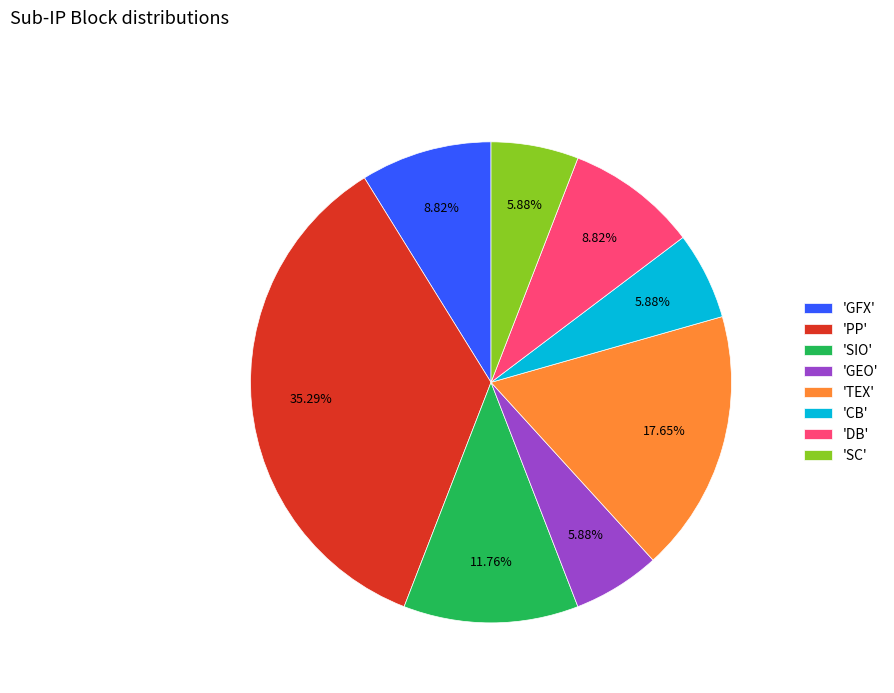

Do 'GFX' and 'SIO' together represent more than half of the pie?

No